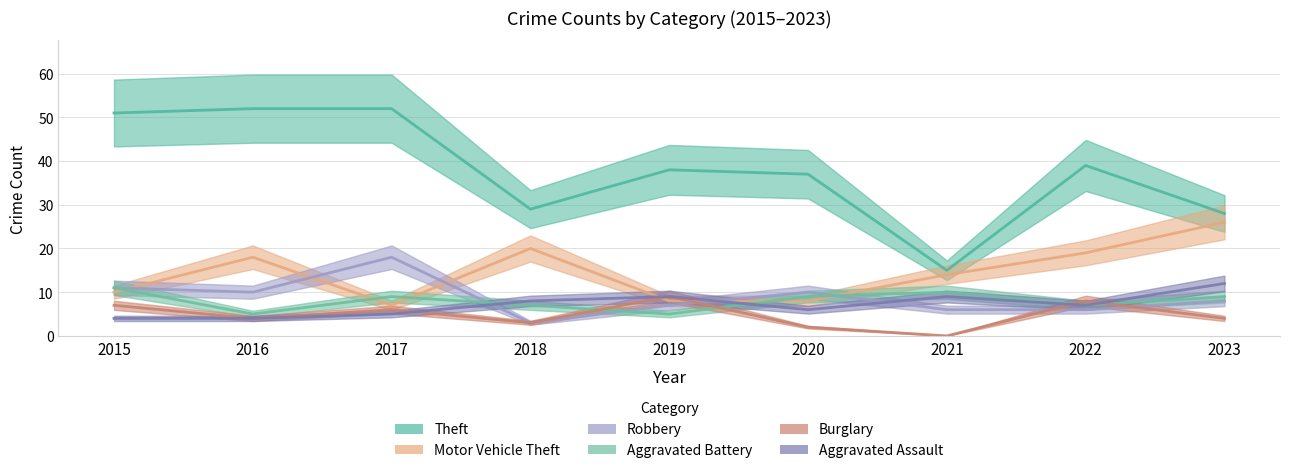

How many categories are shown in the chart?

9